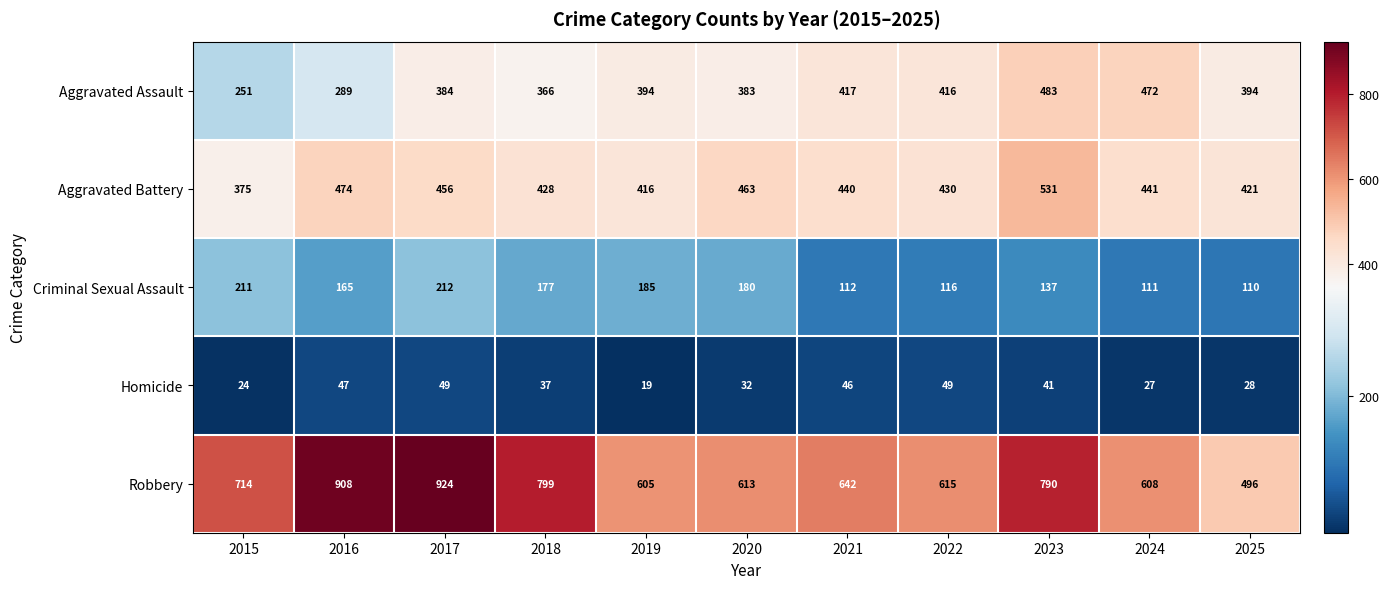

How many series are shown in this chart?

5